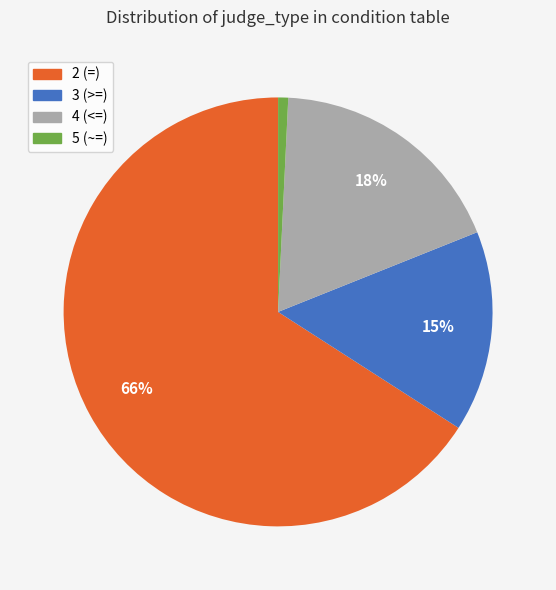

Which slice is the largest?

2 (=)